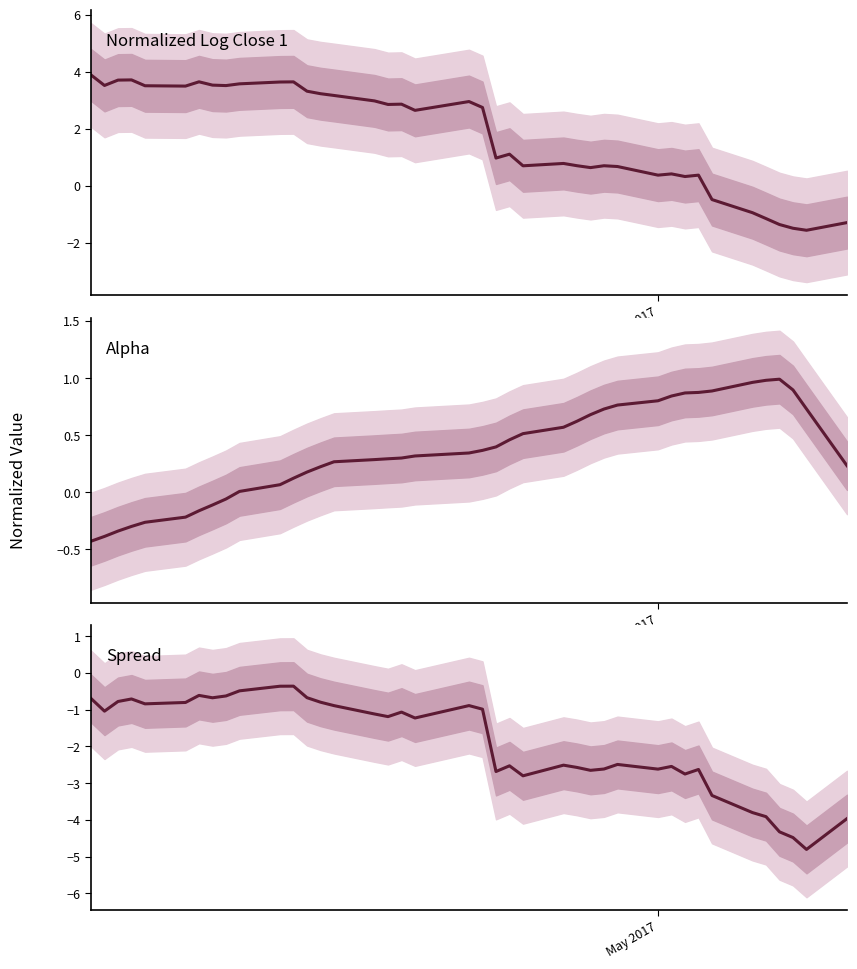

The Alpha series shows 0.3 at 34. True or false?

False